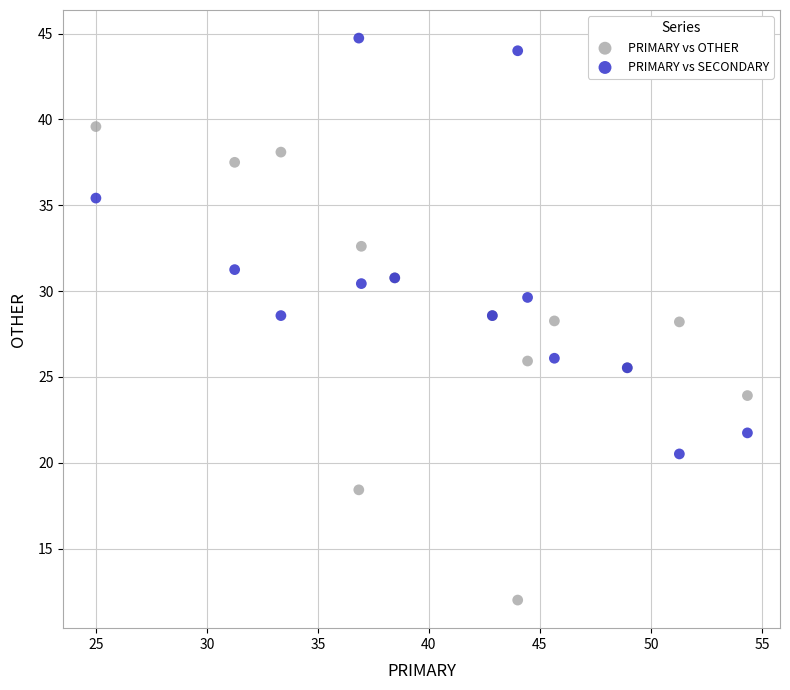

Which series contains the lowest Y value?

PRIMARY vs OTHER